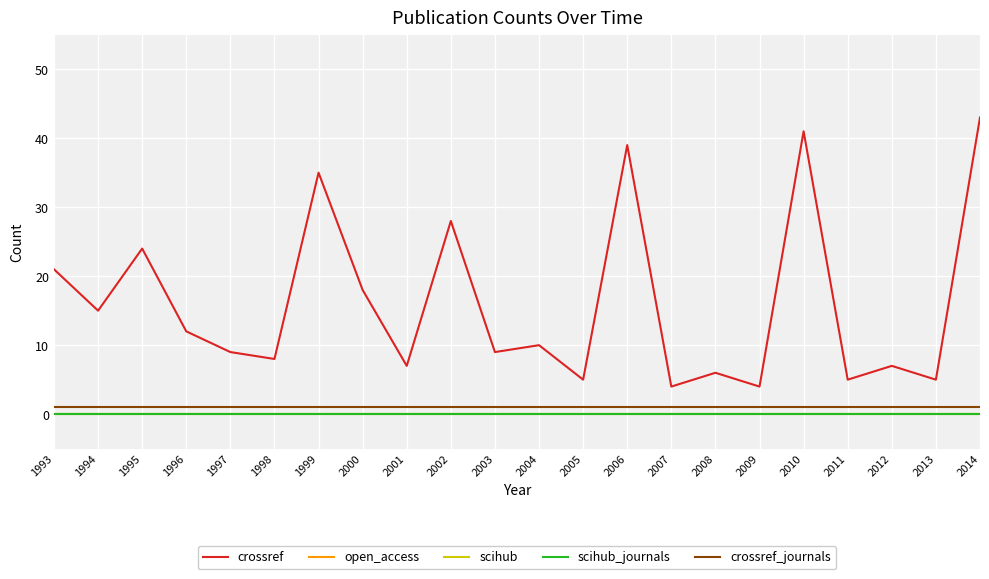

Between 1993 and 2006, which is larger?

2006